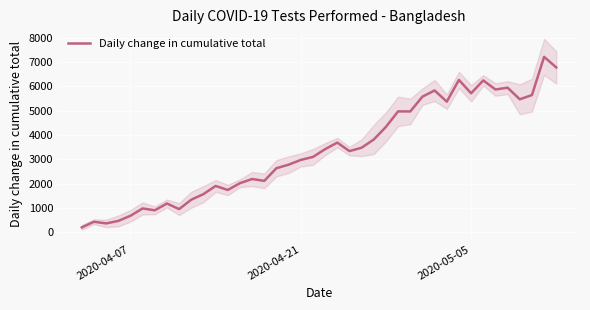

What is the smallest value displayed?

203